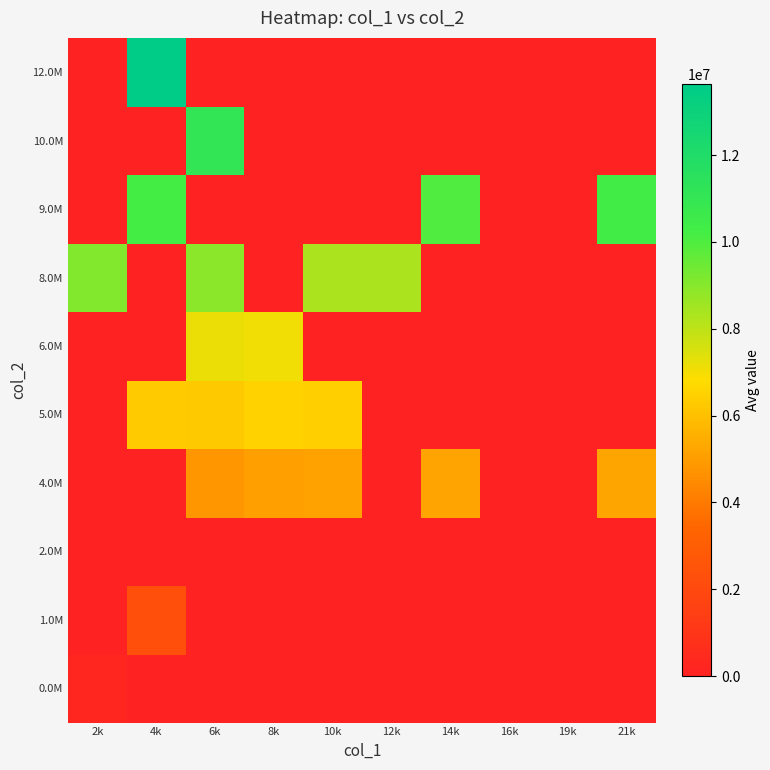

How many distinct data groups are displayed?

10